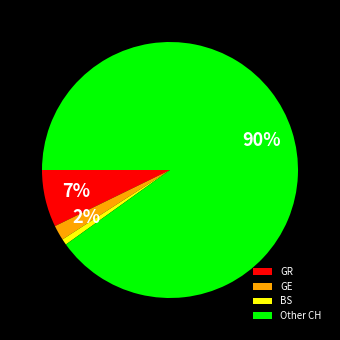

To the nearest percent, what is the difference between the largest and smallest slice percentages?

89%